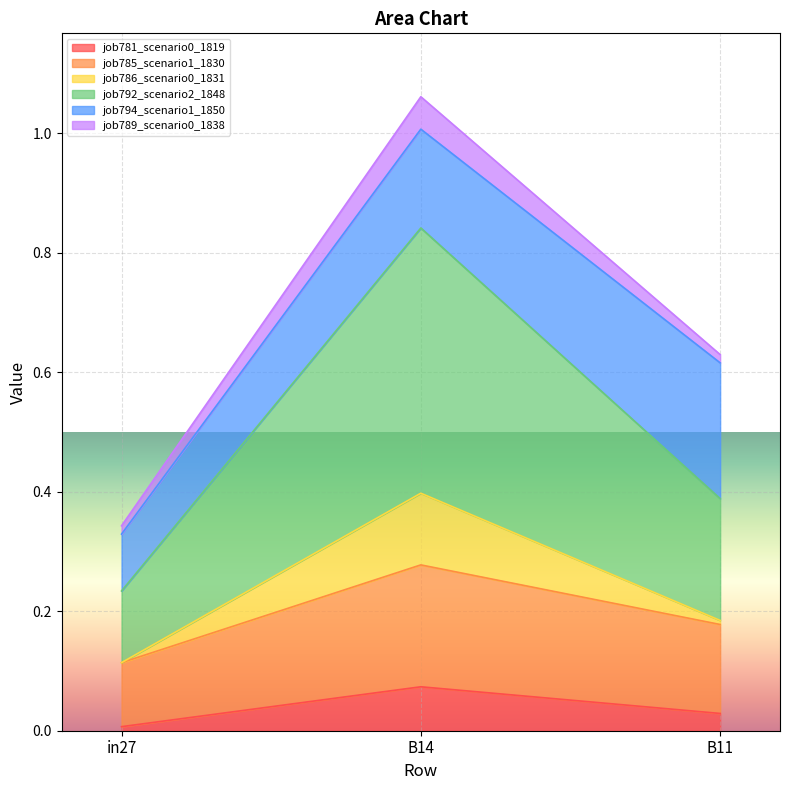

The job792_scenario2_1848 series shows 0.4 at in27. True or false?

False